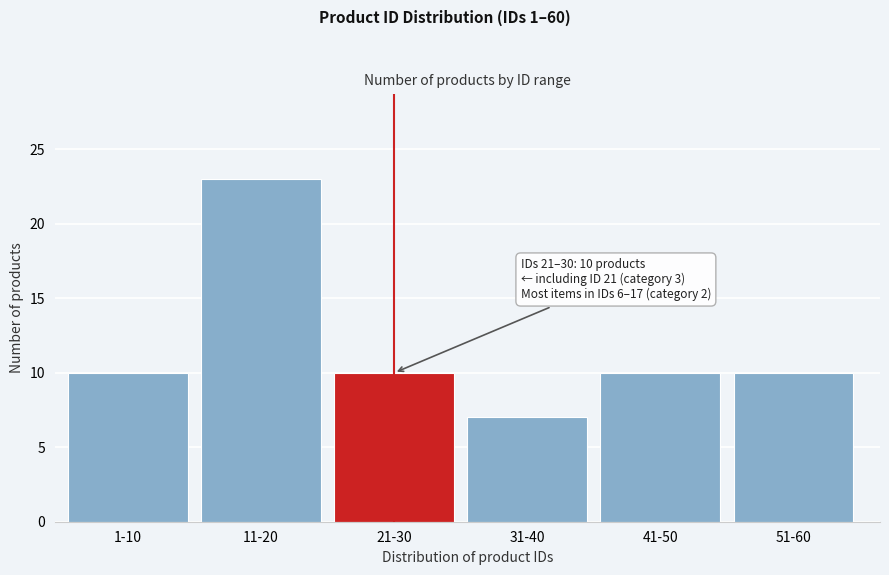

Reading right to left, what are all the values shown in this chart?

10	10	7	10	23	10